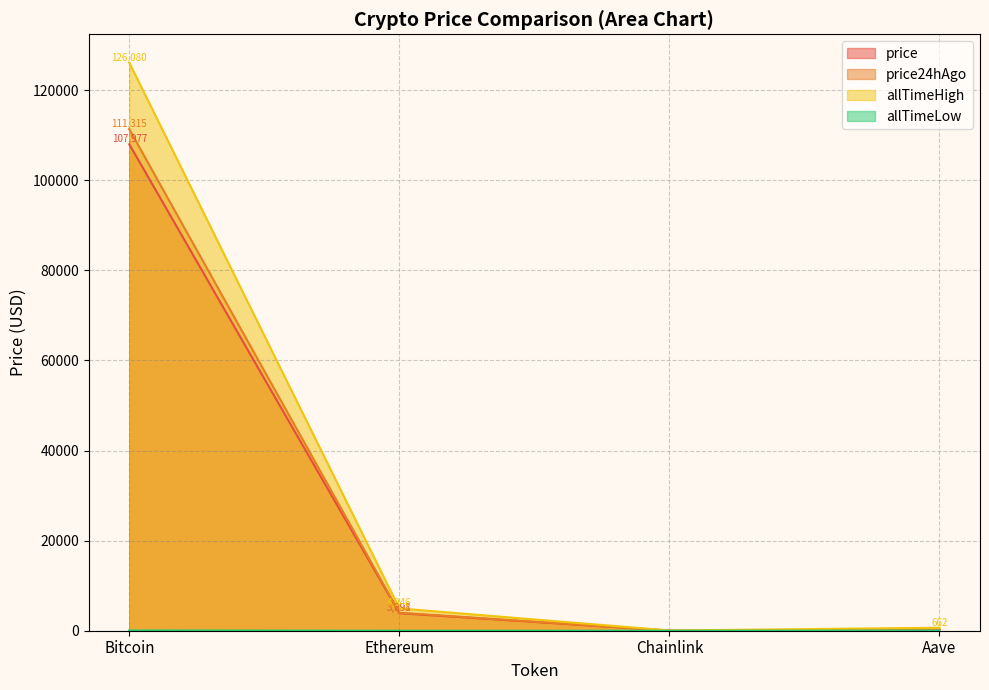

Between Bitcoin and Aave, which is larger?

Bitcoin